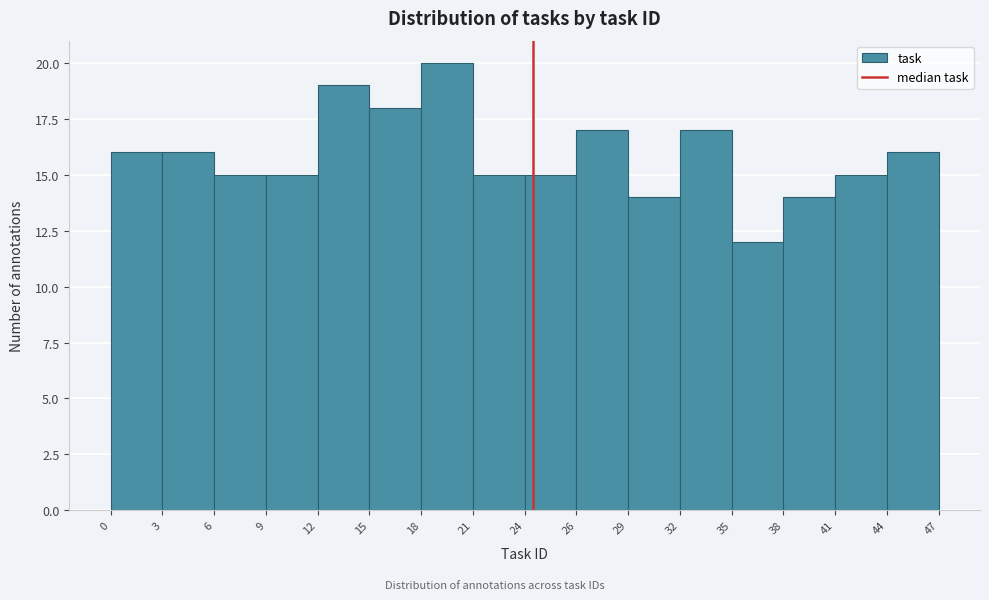

How tall is the bar that spans 29 to 32 on the x-axis? The values are not printed on the chart, so give them approximately, as read against the axis.

14